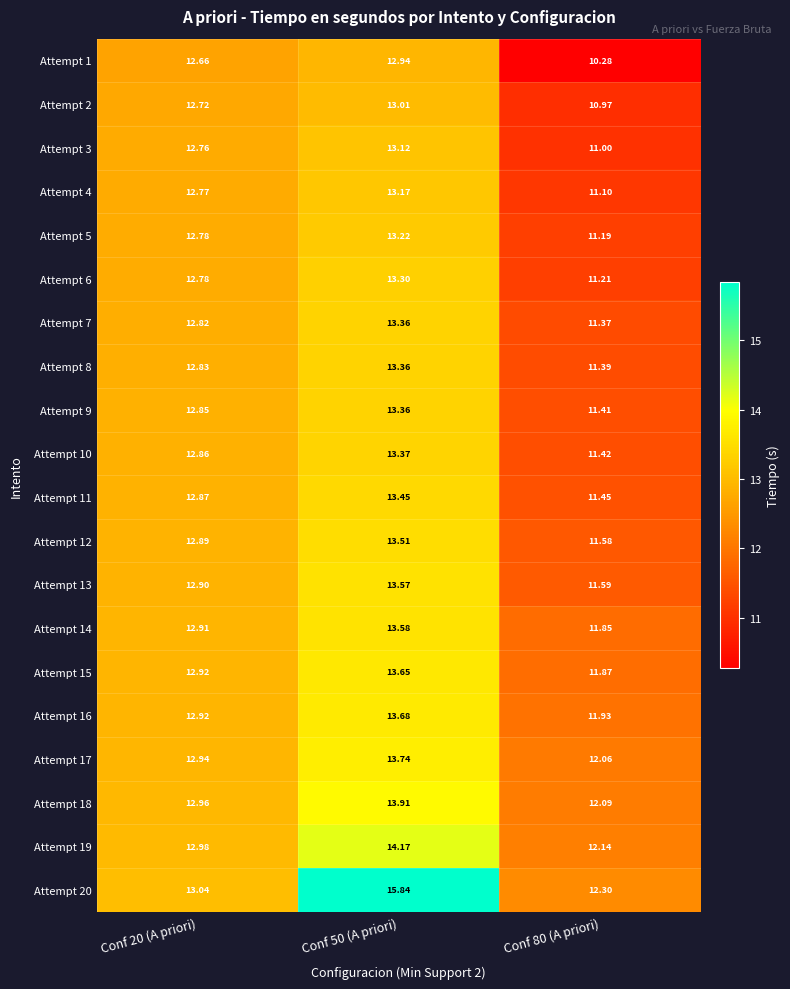

Is the value of Attempt 14 at Conf 80 (A priori) greater than the value of Attempt 16 at Conf 20 (A priori)?

No